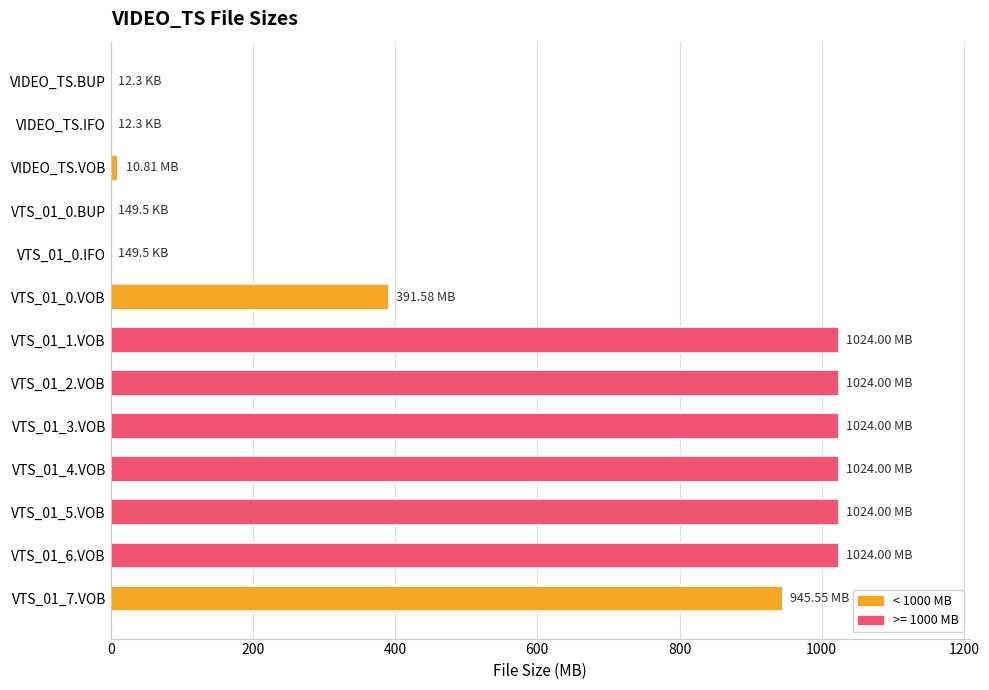

What is the sum of all values?

7492.3